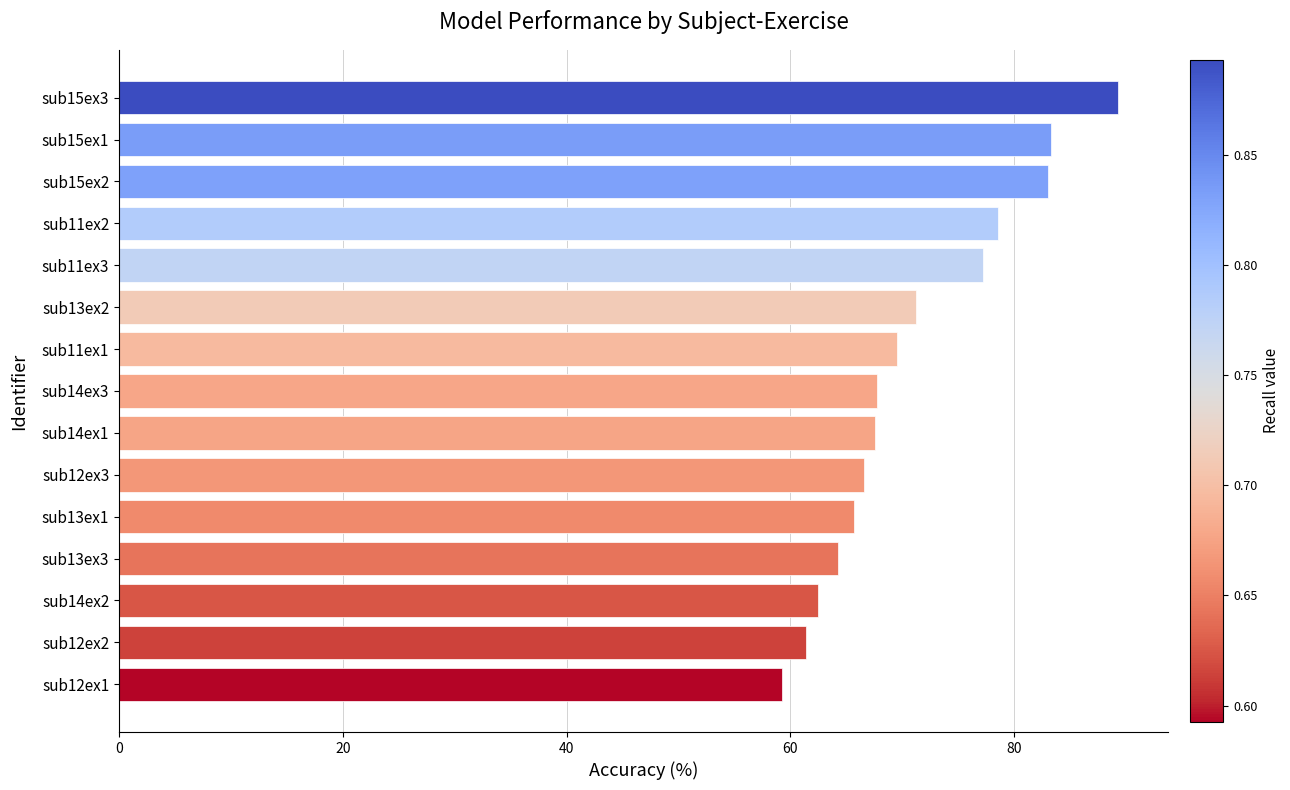

What is the minimum value shown in the chart?

59.2